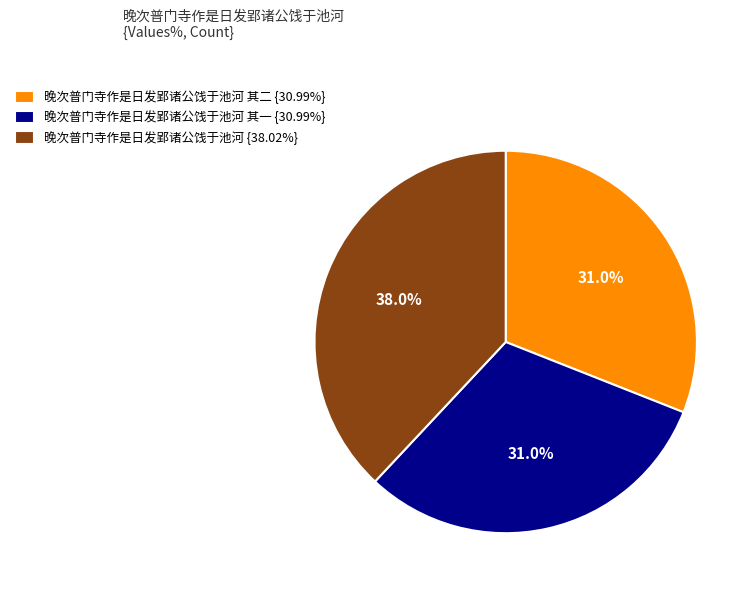

What is the ratio of the value at 晚次普门寺作是日发郢诸公饯于池河 其二 {30.99%} to the value at 晚次普门寺作是日发郢诸公饯于池河 {38.02%}?

0.8